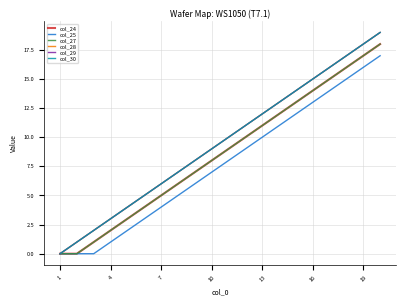

What is the value of the col_29 point at the 4th from the left?

3